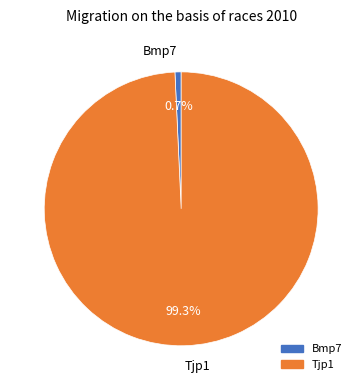

Which has a higher value, Tjp1 or Bmp7?

Tjp1